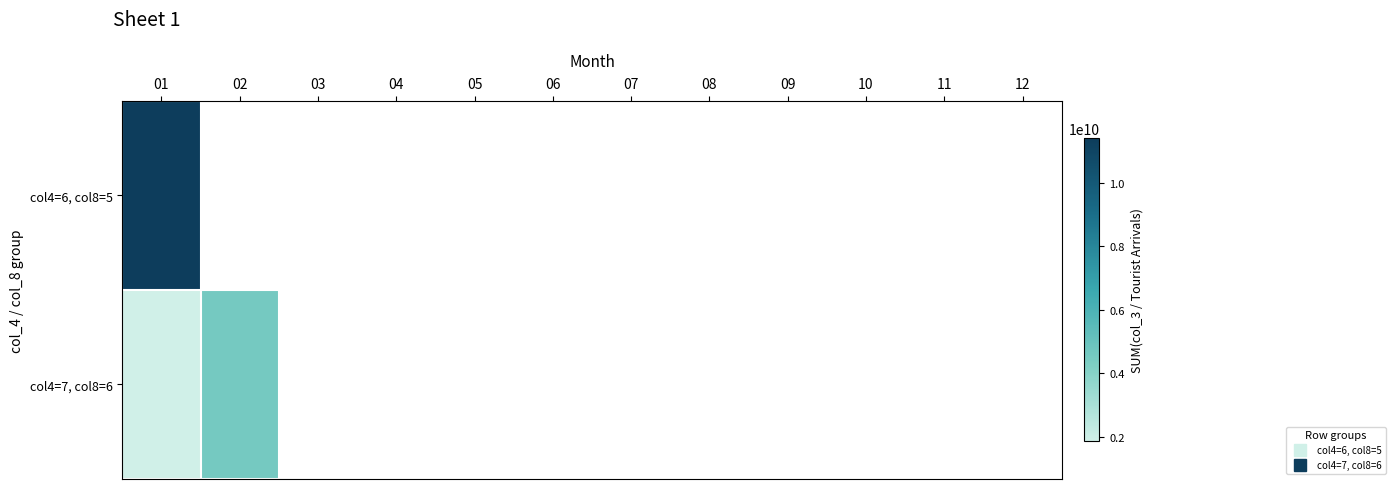

At which label is col4=7, col8=6 closest to 3208332638?

01